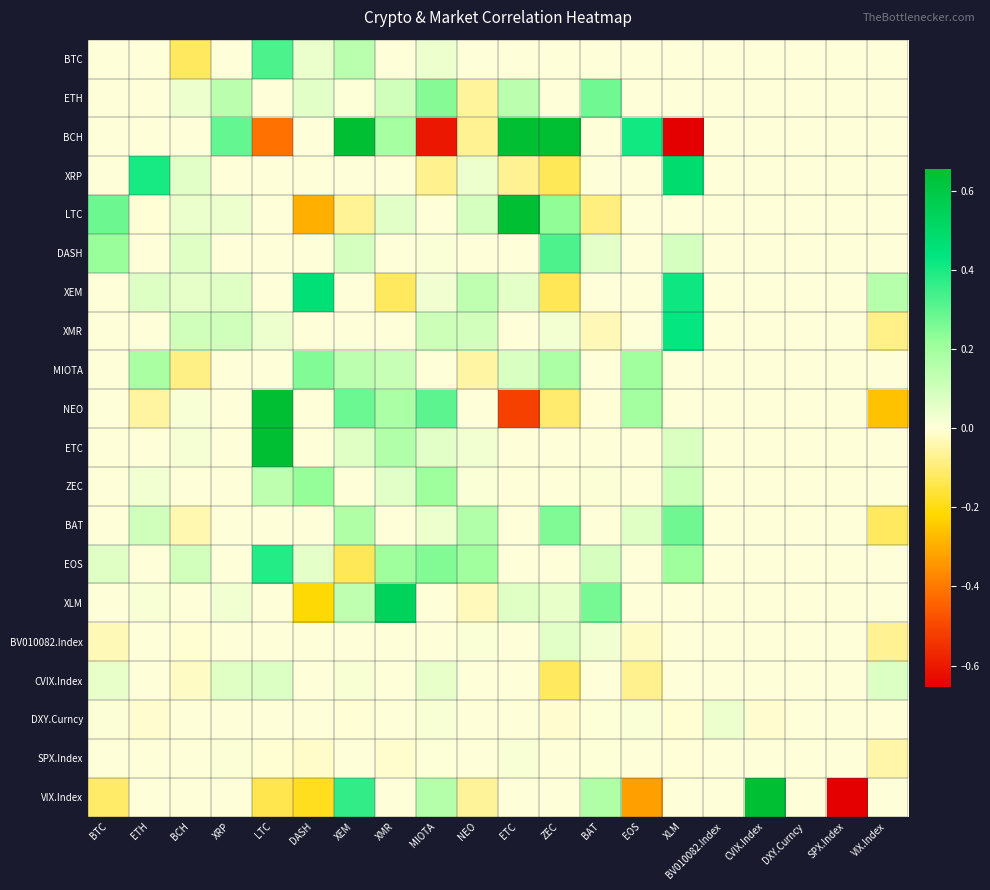

Count the number of categories in the chart.

20